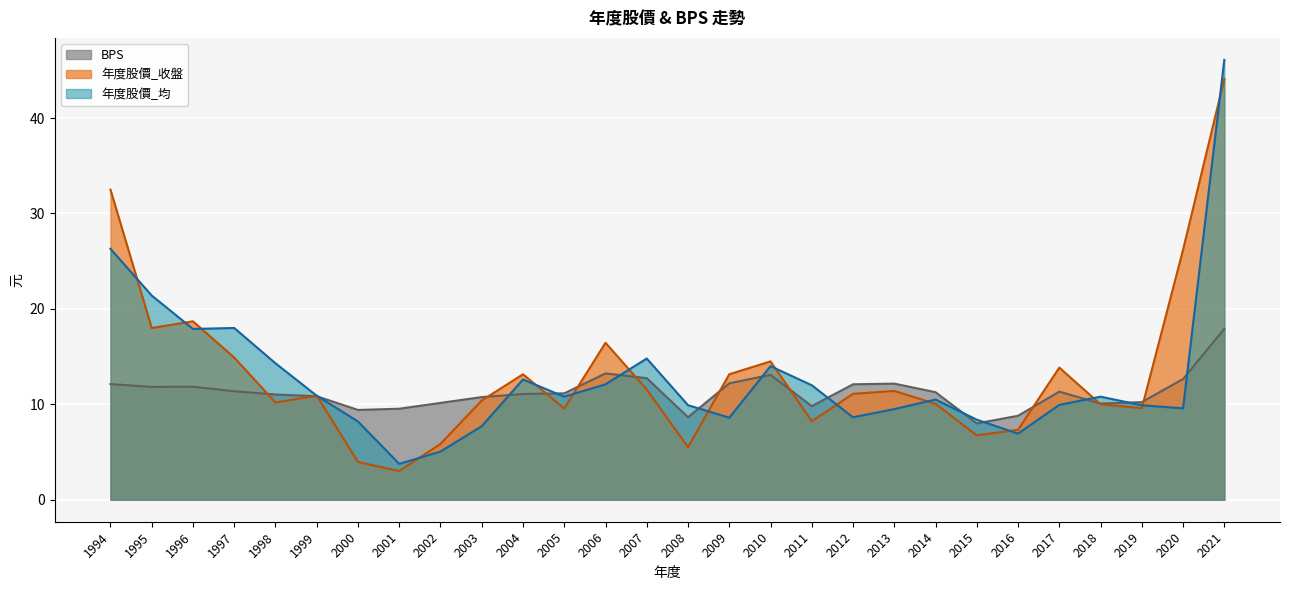

Reading left to right, extract all data points from this chart.

BPS: 12.1	11.8	11.8	11.4	11.0	10.8	9.4	9.5	10.2	10.8	11.1	11.2	13.2	12.7	8.7	12.2	13.1	9.8	12.1	12.2	11.3	8.0	8.8	11.3	10.1	10.2	12.7	17.9
年度股價_收盤: 32.5	18.0	18.7	14.9	10.2	10.9	4.0	3.0	5.8	10.4	13.2	9.6	16.4	11.6	5.5	13.2	14.5	8.2	11.1	11.4	10.1	6.8	7.3	13.8	10.0	9.6	26.2	44.1
年度股價_均: 26.3	21.4	17.9	18.0	14.3	10.9	8.2	3.8	5.0	7.7	12.6	10.8	12.1	14.8	9.9	8.6	14.0	12.0	8.6	9.5	10.5	8.4	6.9	9.9	10.8	9.9	9.6	46.1